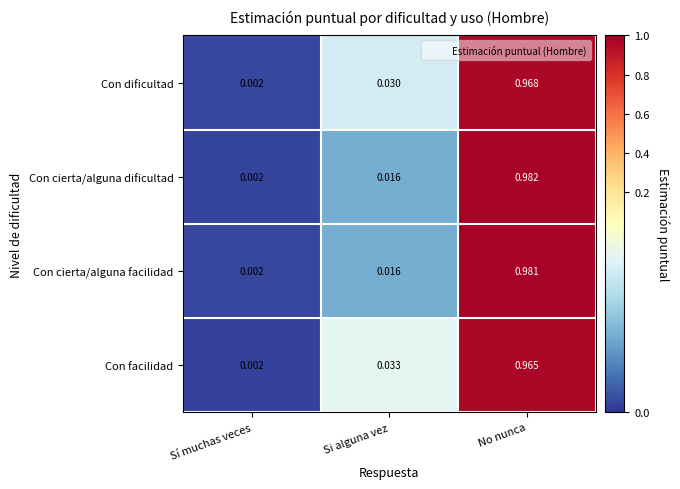

Which series has the widest spread of values?

Con cierta/alguna dificultad